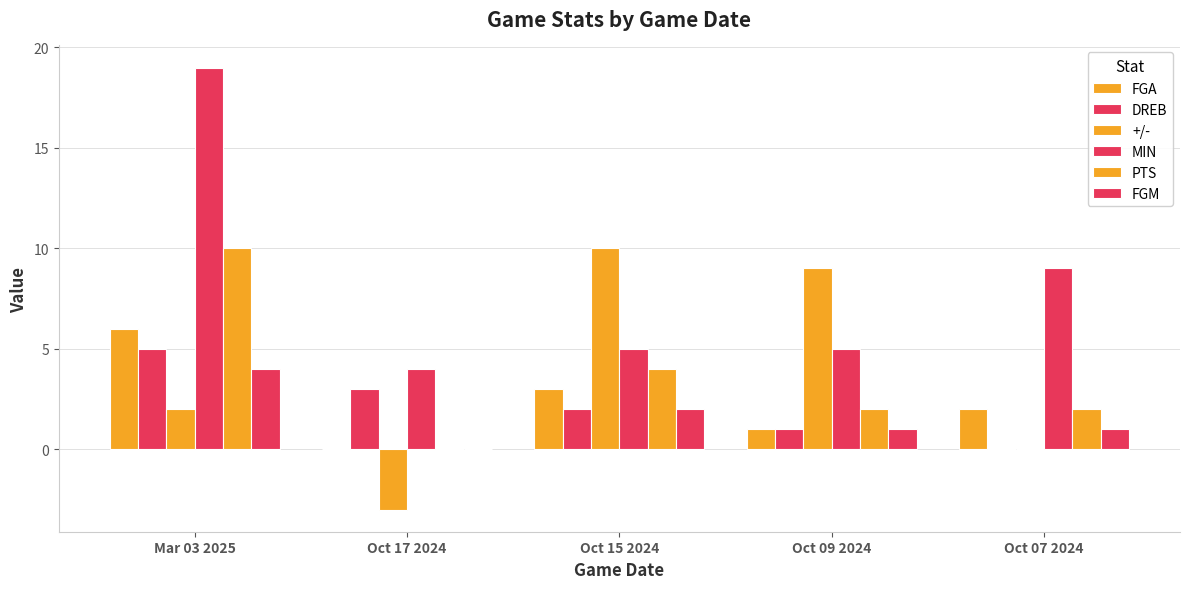

What position from the left is Mar 03 2025?

1